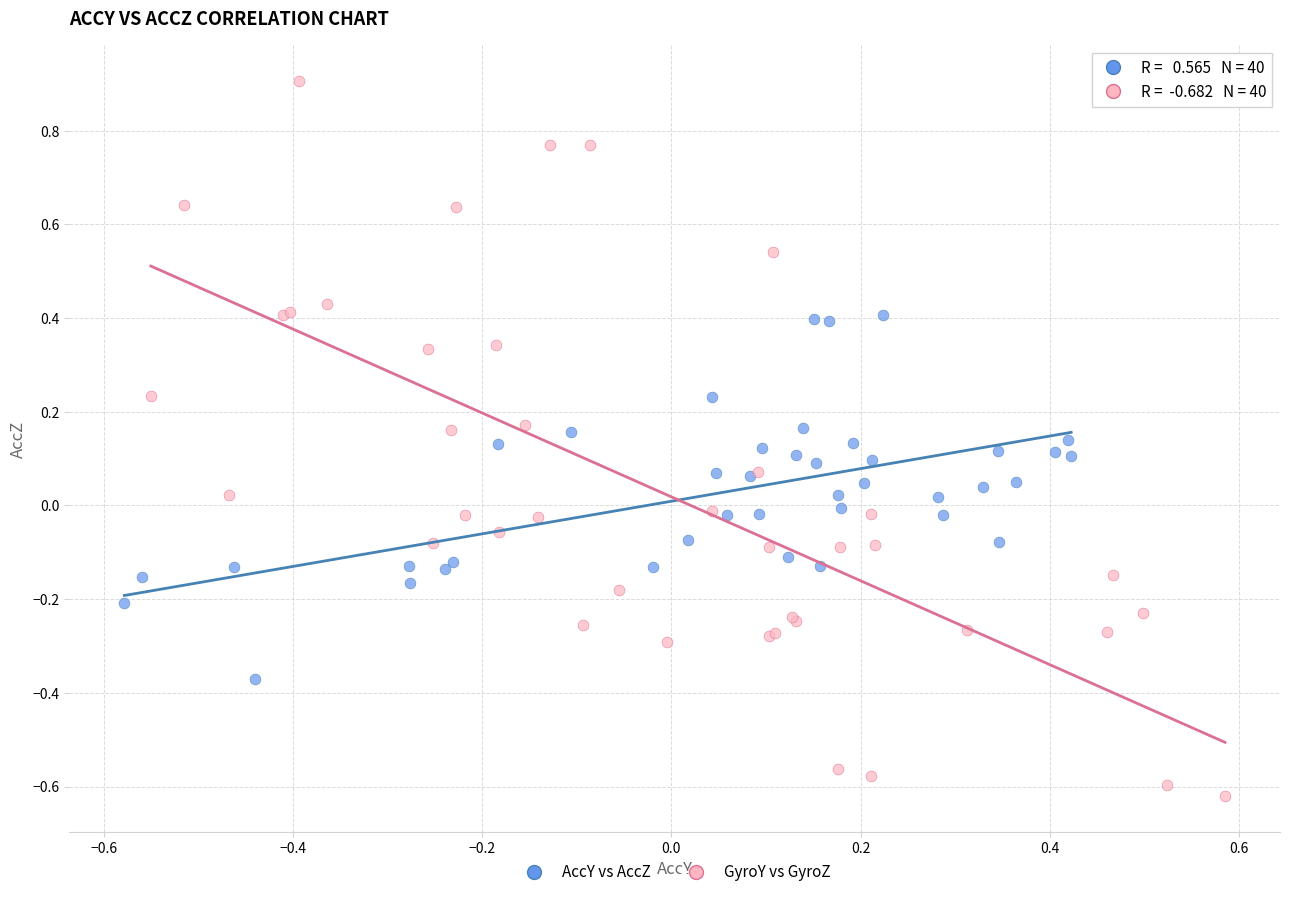

What are all the series names shown in the legend?

AccY vs AccZ, GyroY vs GyroZ